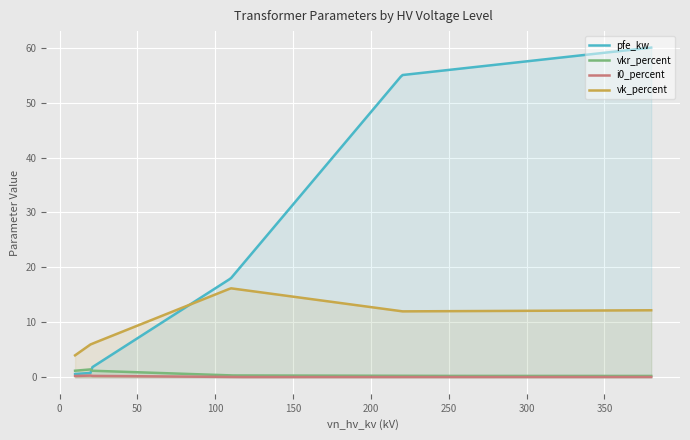

True or false: vk_percent and i0_percent cross at least once.

False